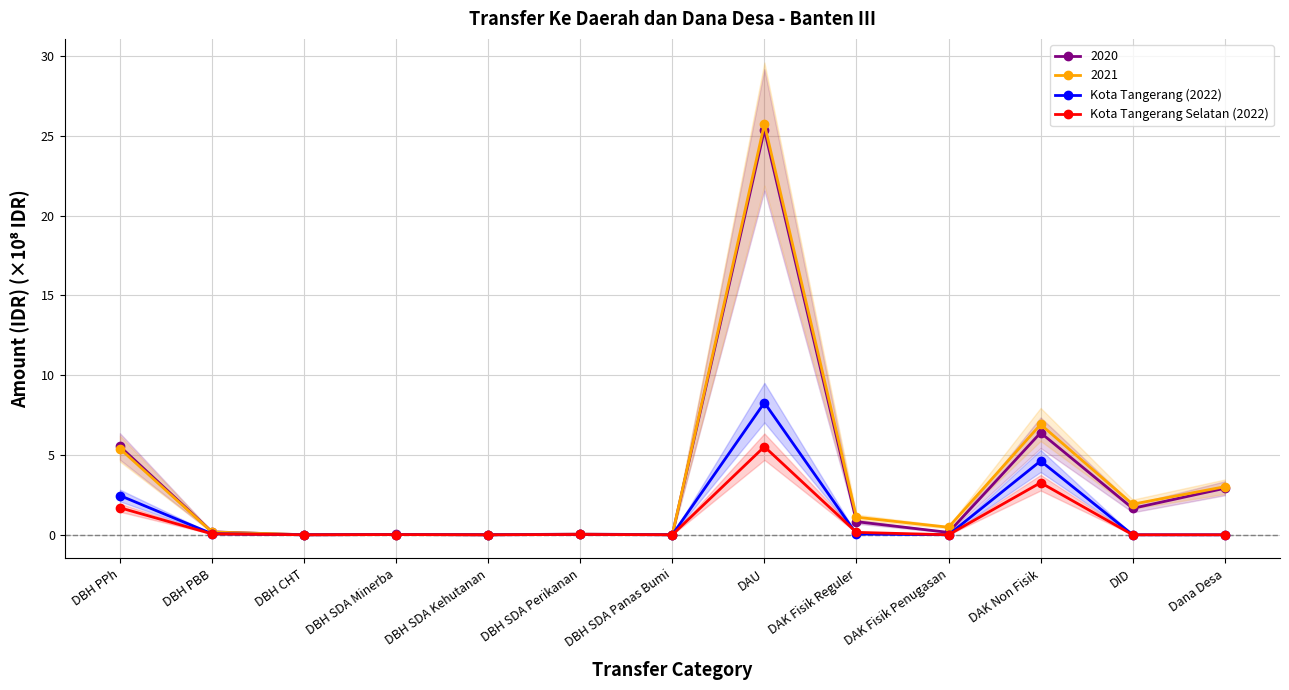

Reading left to right, extract all data points from this chart.

Kota Tangerang (2022): 2.5	0.1	0.0	0.0	0.0	0.0	0.0	8.3	0.1	0.0	4.6	0.0	0.0
Kota Tangerang Selatan (2022): 1.7	0.1	0.0	0.0	0.0	0.0	0.0	5.5	0.2	0.0	3.3	0.0	0.0